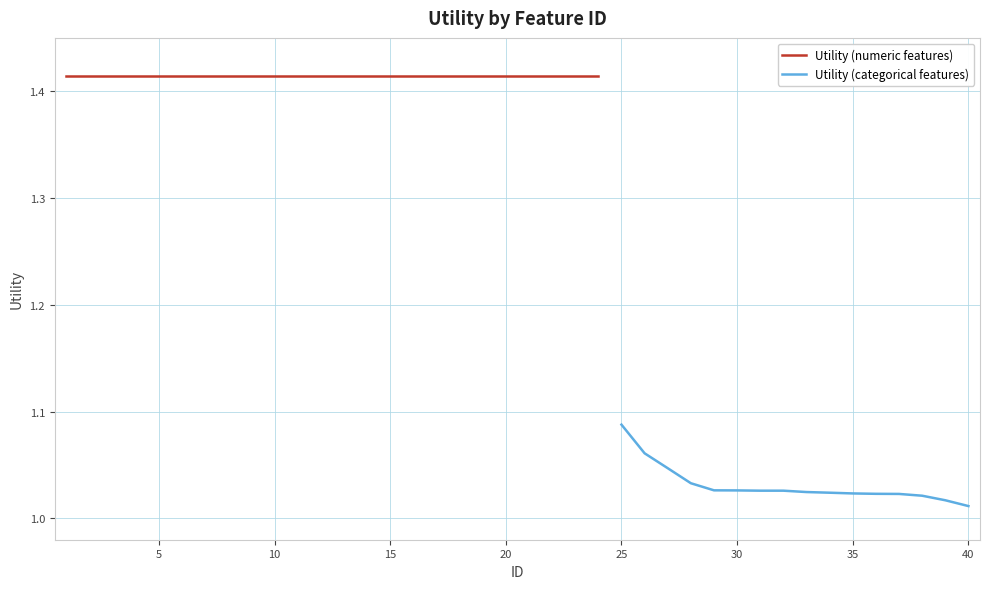

What is the difference between the maximum and minimum values?

0.4